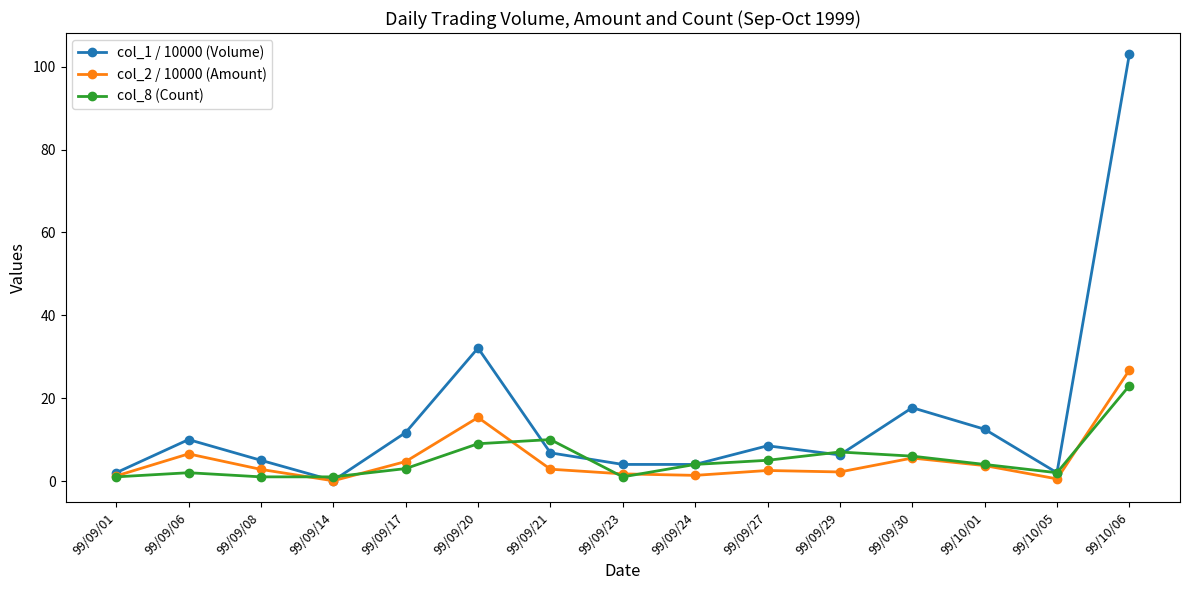

Which label corresponds to the largest value in the chart?

99/10/06